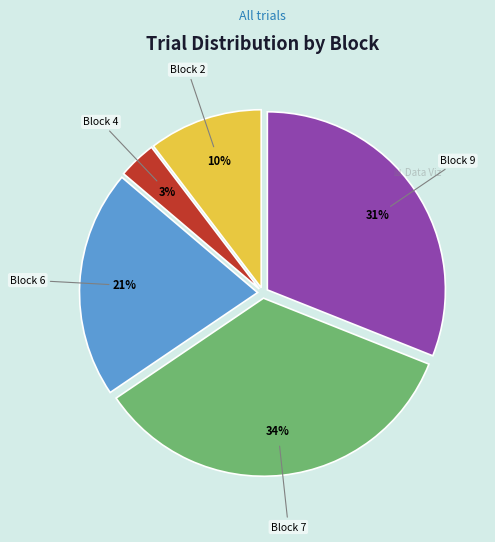

To the nearest percent, what is the average slice percentage?

20%